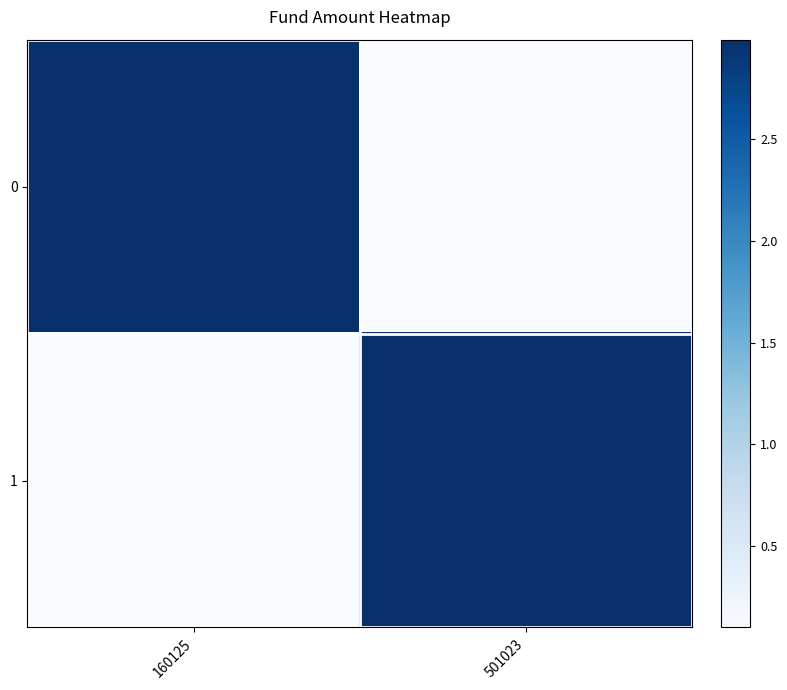

What is the minimum value shown in the chart?

0.1